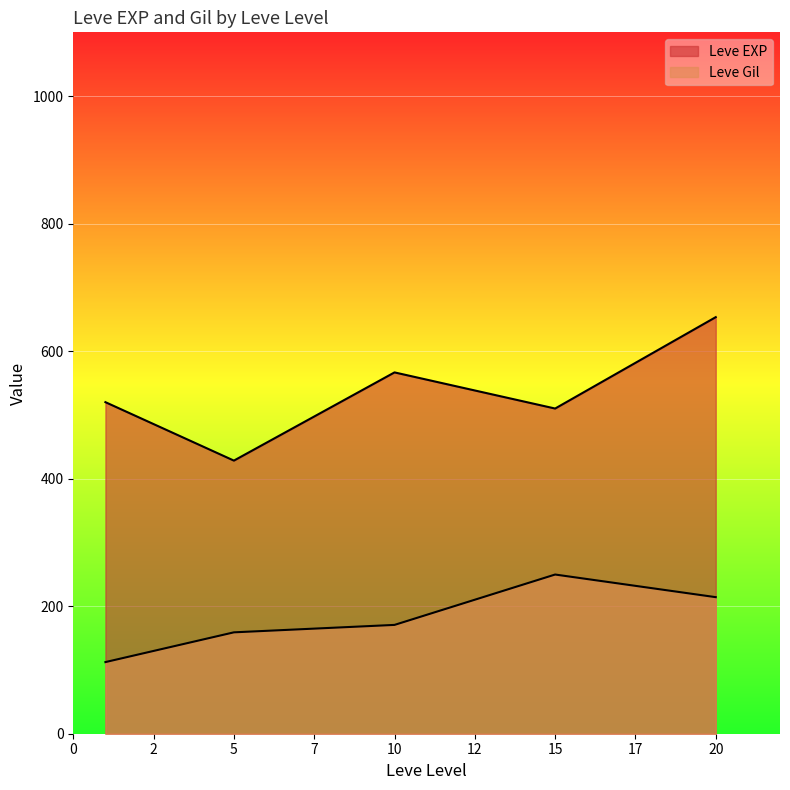

Where is the first local minimum for Leve EXP?

1